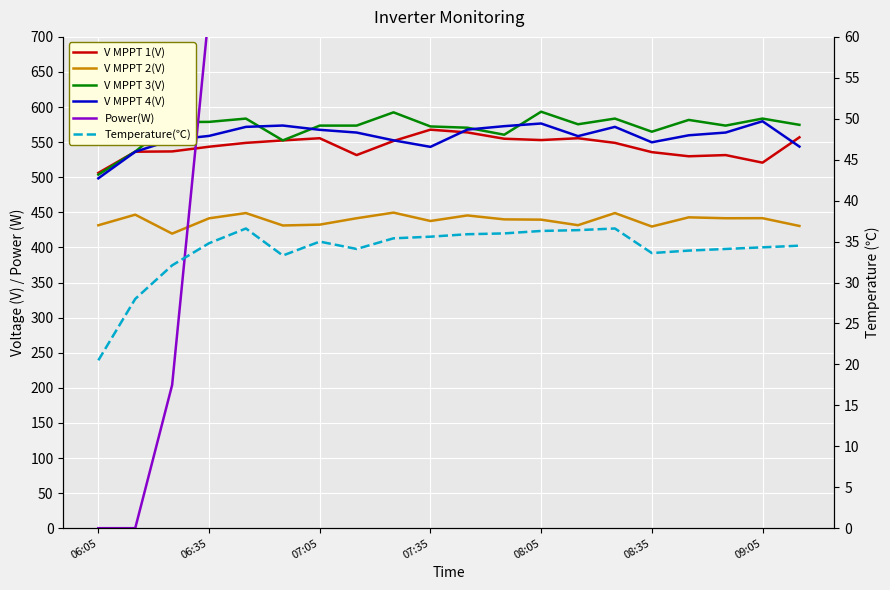

What is the difference between the second highest and minimum values in the Temperature(℃) series?

16.1